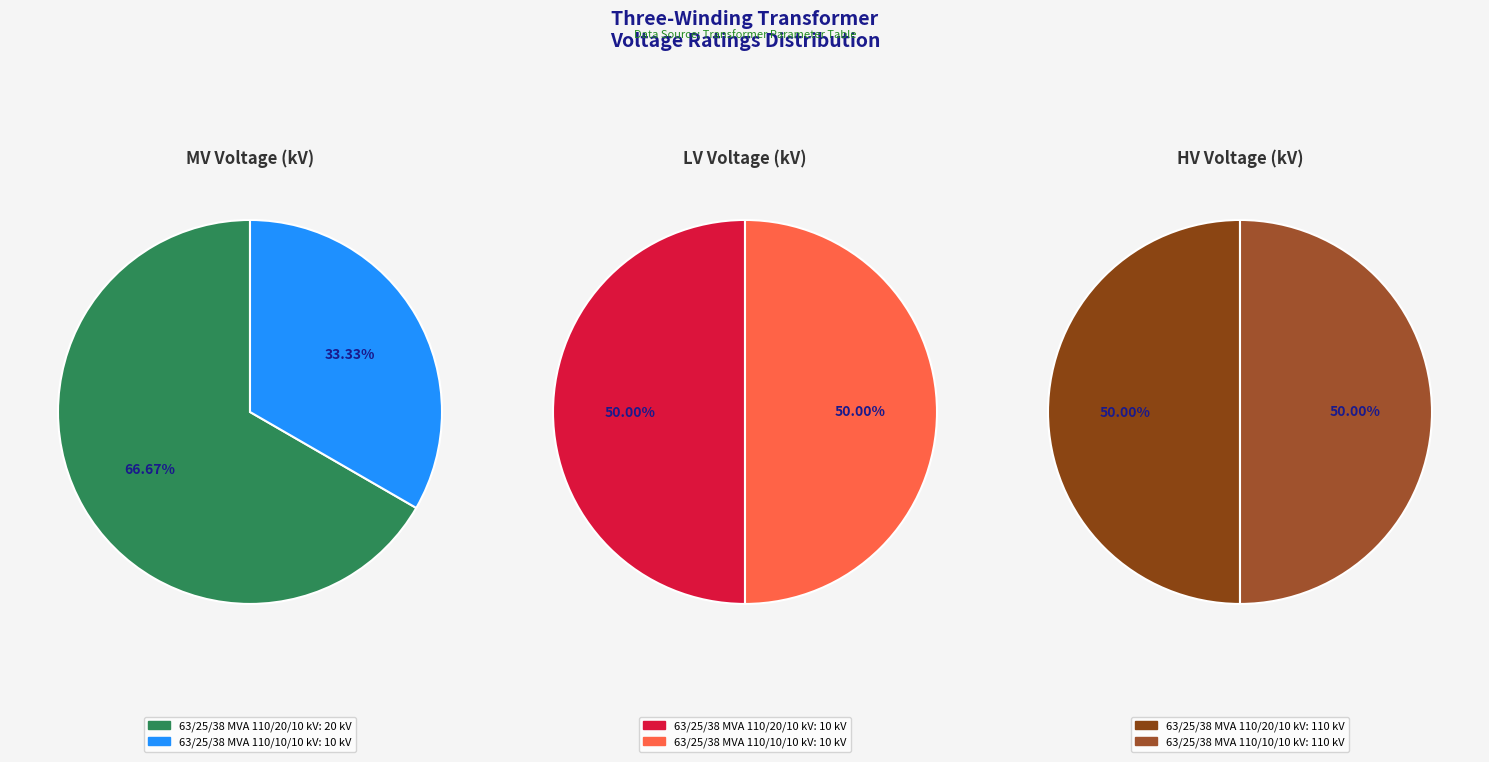

Rank the series by their maximum value, from lowest to highest.

values_vn_lv_kv, values_vn_mv_kv, values_vn_hv_kv